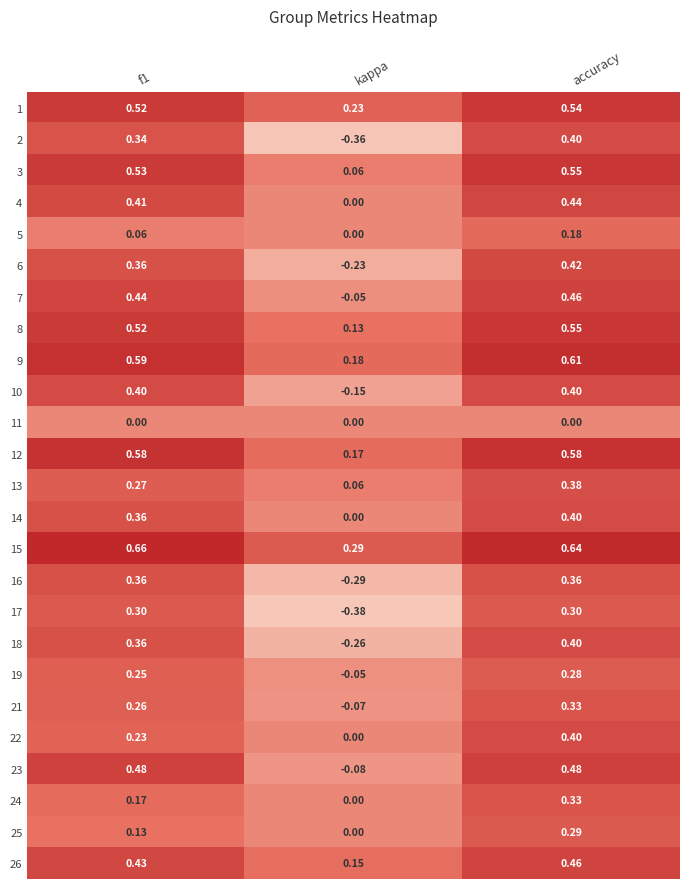

Is the value of 21 at accuracy greater than the value of 10 at f1?

No